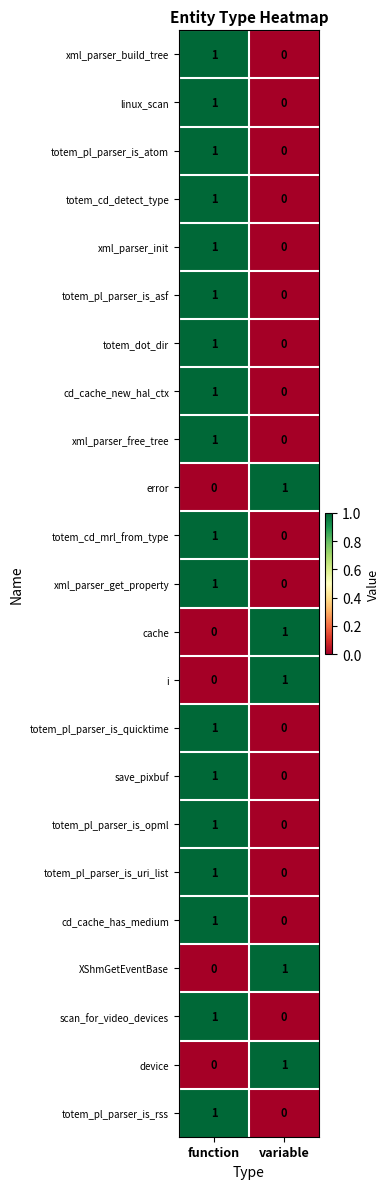

What is the total value across all series at variable?

5